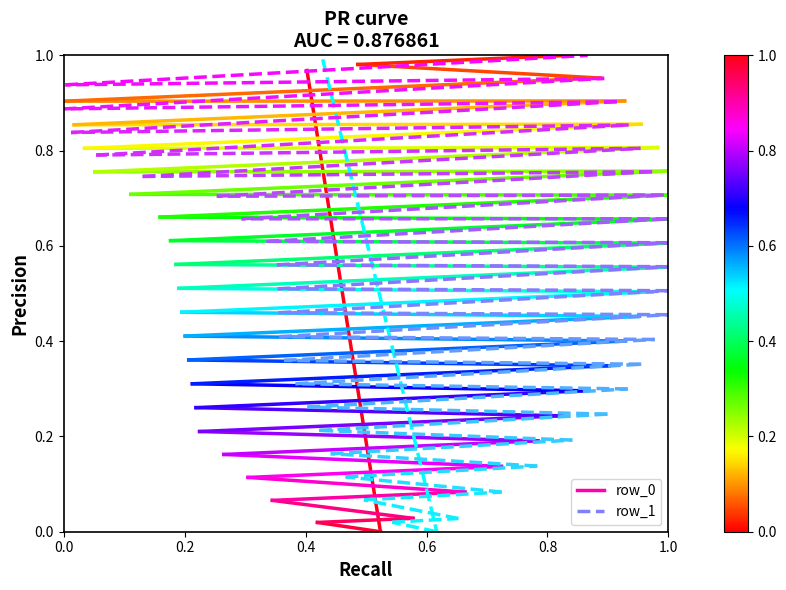

At 0.2, list the series in order from largest to smallest.

row_0, row_1